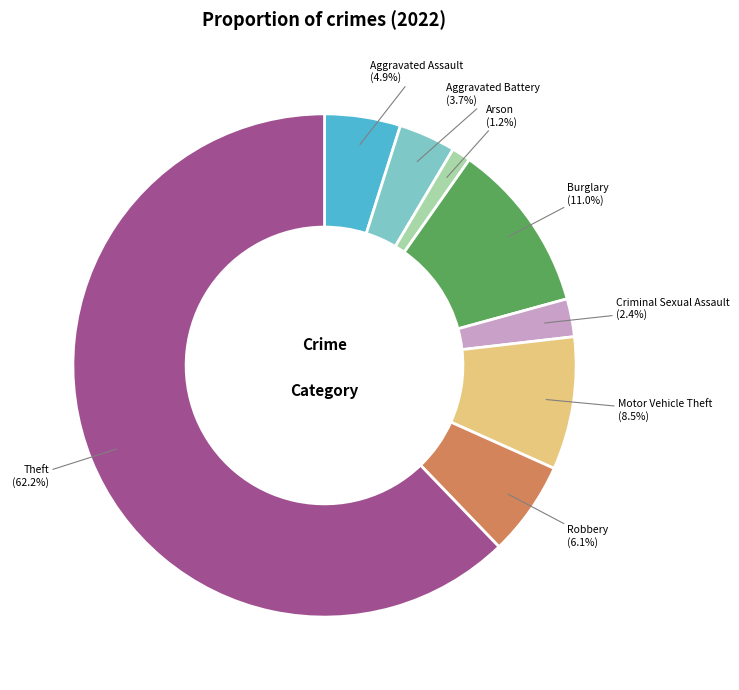

Which has a higher value, Aggravated Battery or Robbery?

Robbery